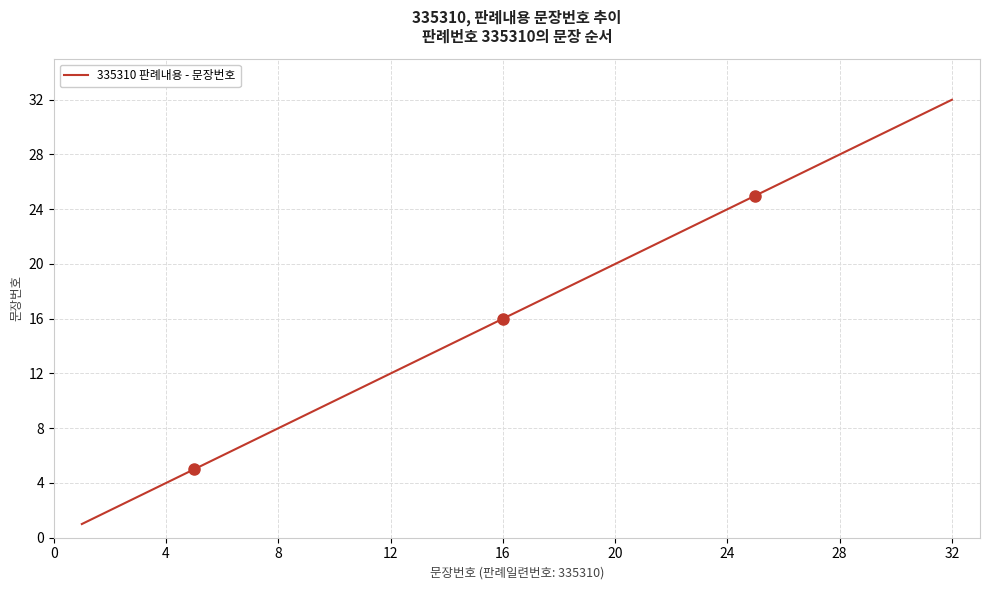

What is the smallest value displayed?

1